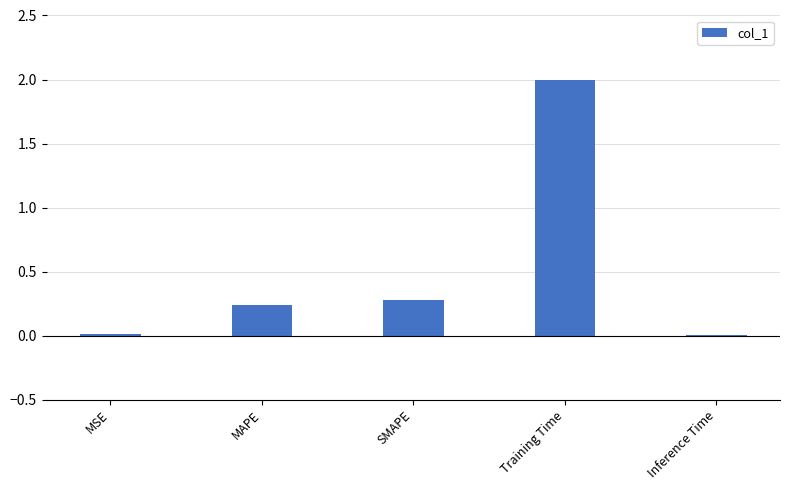

The value at Training Time is 2.0. True or false?

True